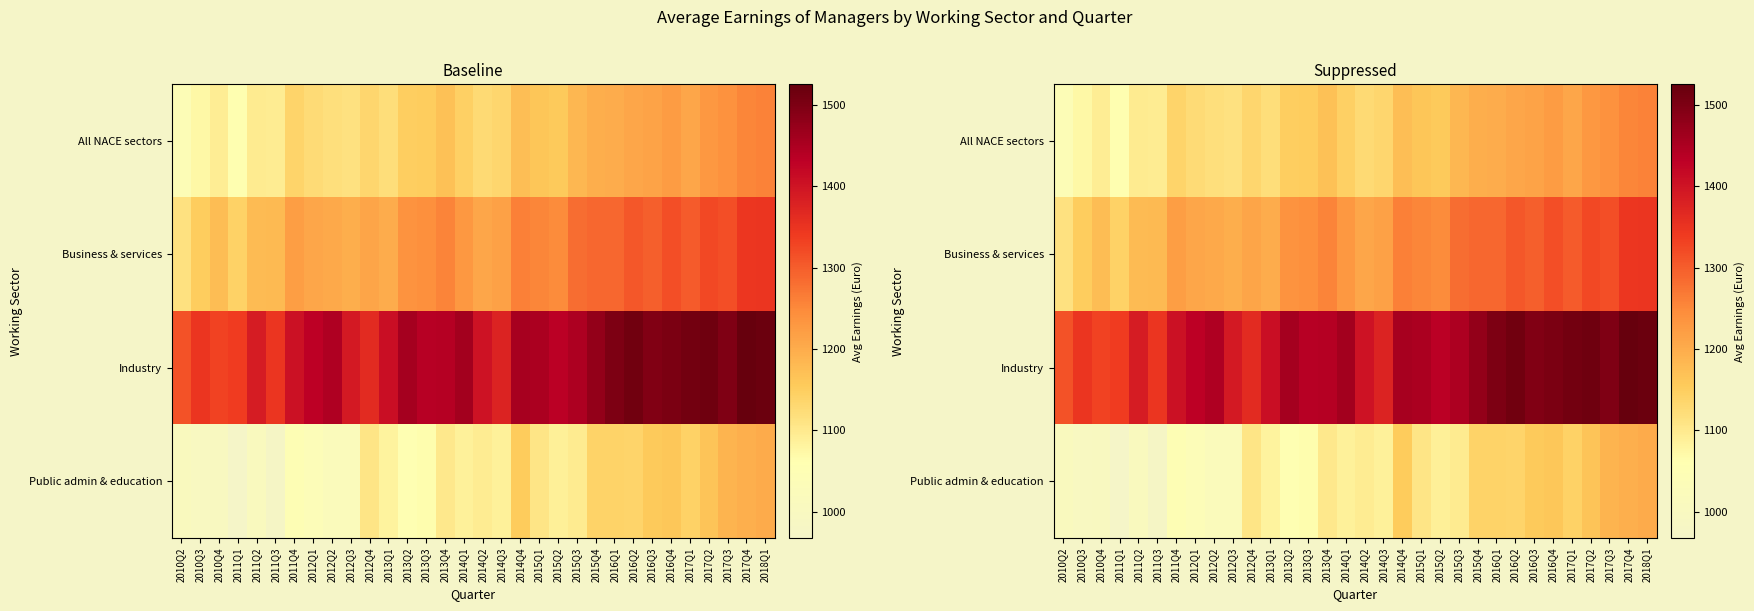

What is the total value across all series at 2015Q4?

5102.5